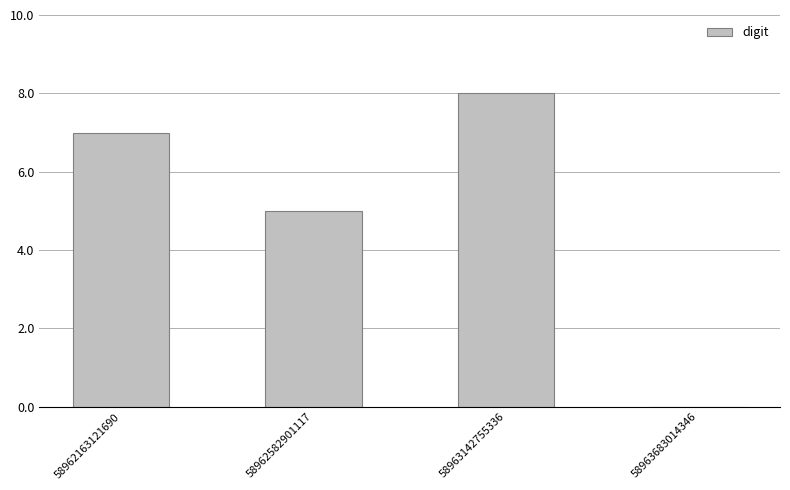

Count the number of data series in this chart.

1